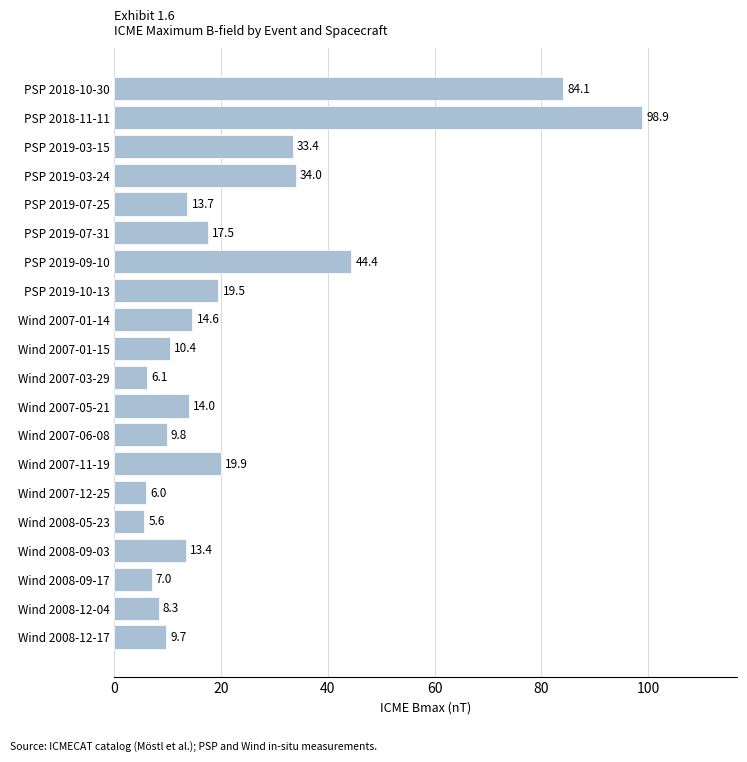

Reading bottom to top, what are all the values shown in this chart?

9.7	8.3	7.0	13.4	5.6	6.0	19.9	9.8	14.0	6.1	10.4	14.6	19.5	44.4	17.5	13.7	34.0	33.4	98.9	84.1